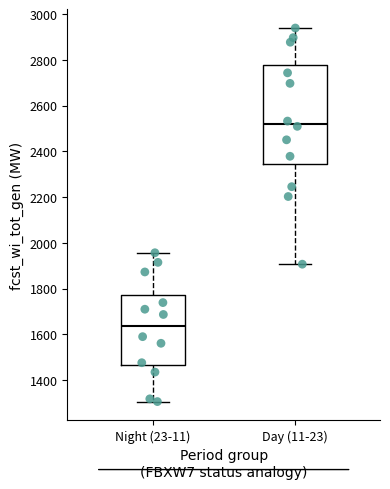

Reading left to right, read every box against the y-axis: the position of its median line, the range the box covers, and the ends of its whiskers. The values are not printed on the chart, so give them approximately, as read against the axis.

Night (23-11): median 1640, box 1460 to 1780, whiskers 1300 to 1960
Day (11-23): median 2520, box 2340 to 2780, whiskers 1900 to 2940